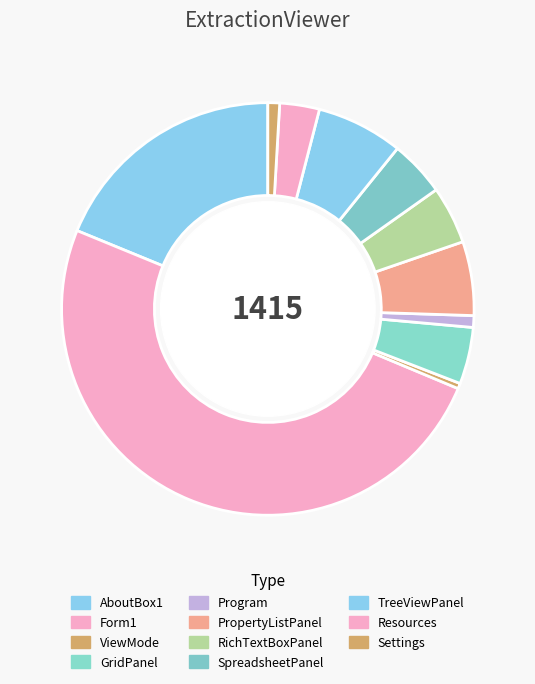

Does SpreadsheetPanel represent more than half of the total?

No